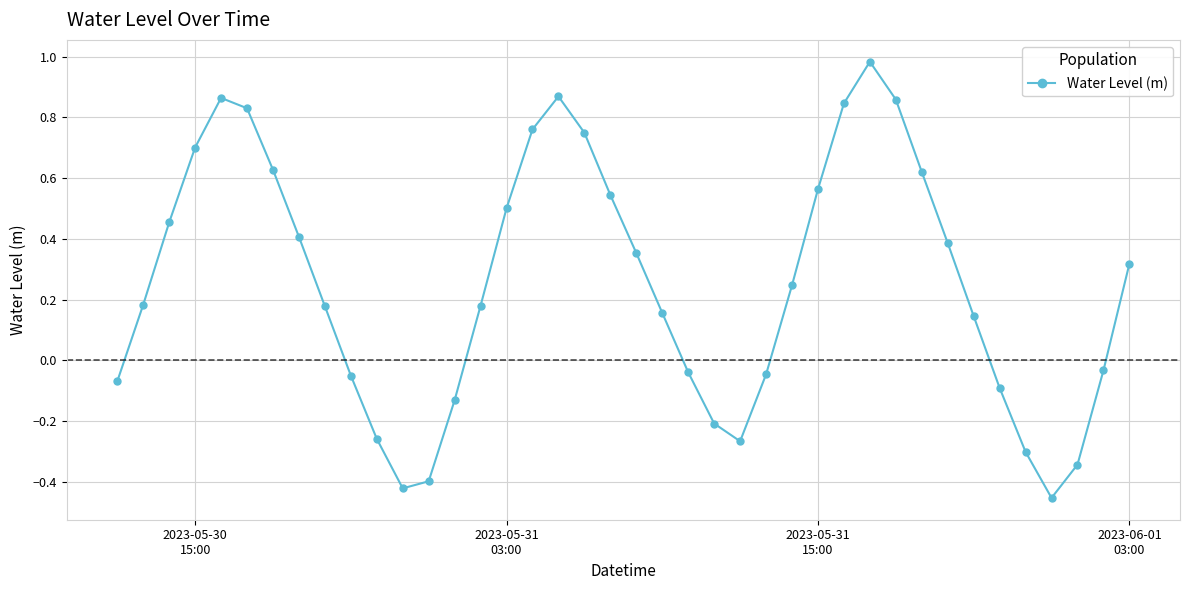

How many interior local valleys (lower than both neighbors) does the data have?

3